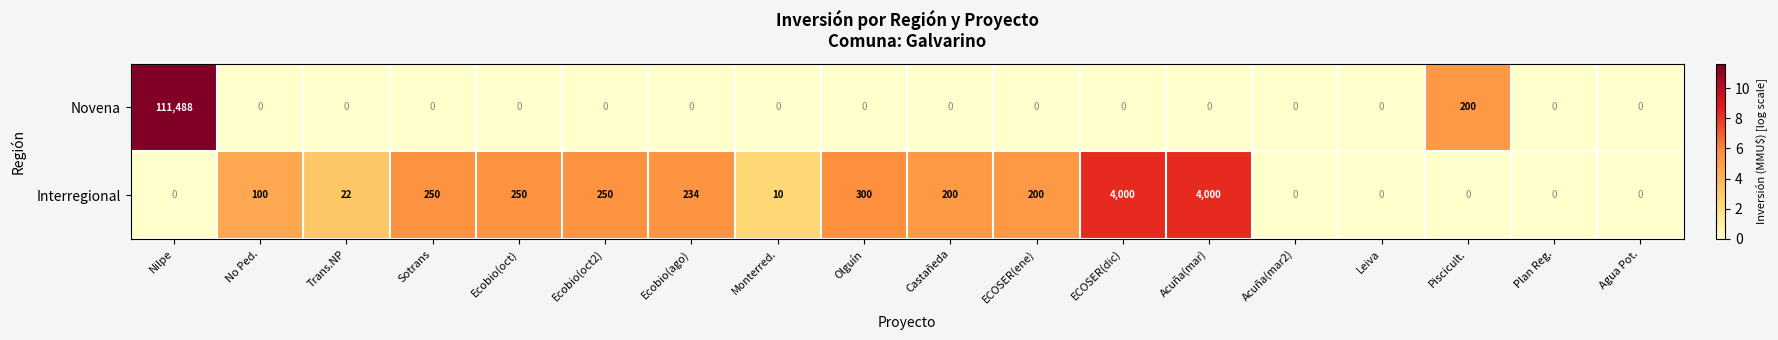

What is the sum of the Interregional values at Monterred. and Acuña(mar2)?

10